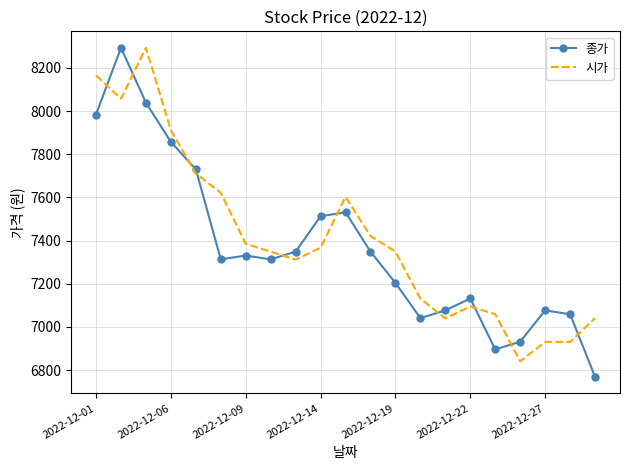

What is the difference between the maximum and minimum values in the 종가 series?

1524